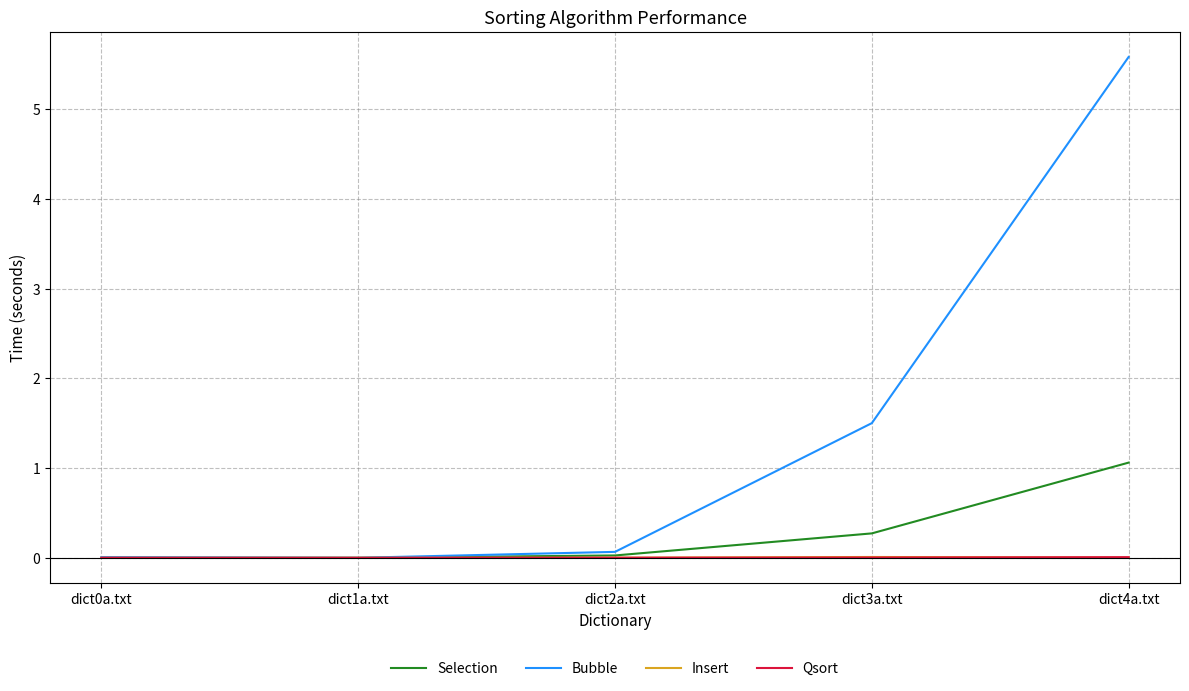

At which category is the sum across all series the highest?

dict4a.txt